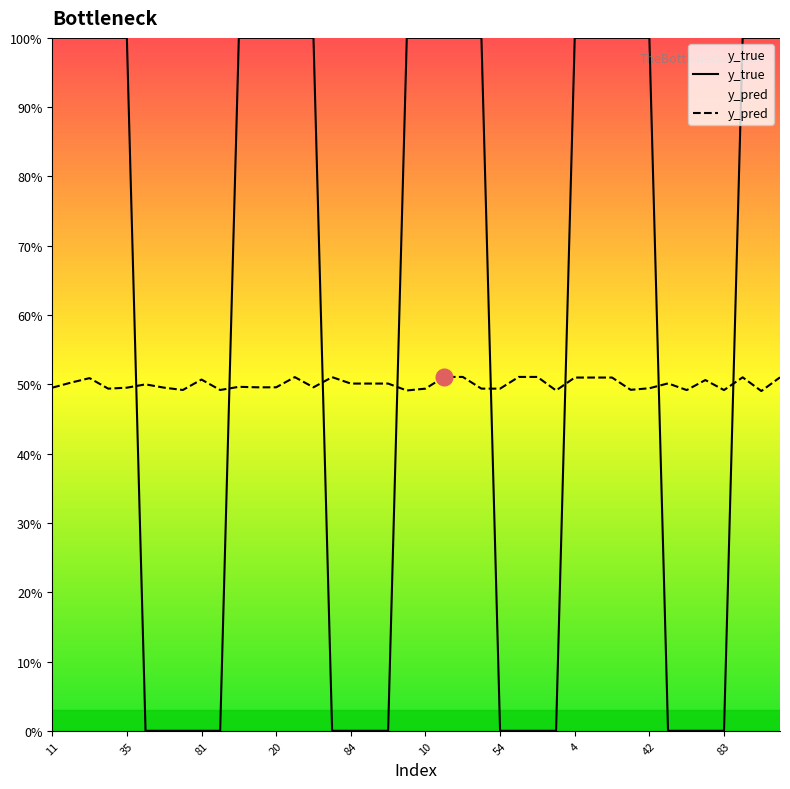

What is the label of the 31st point from the right?

83